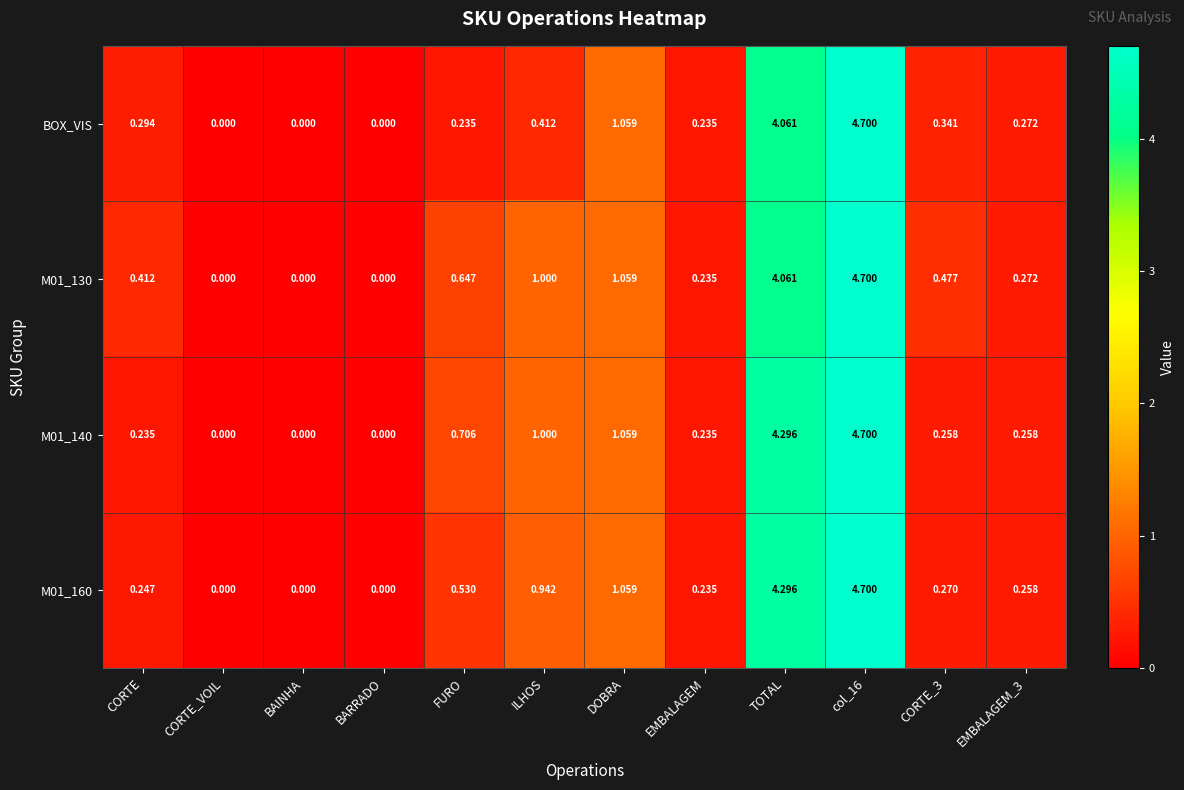

Where is M01_160 nearest to the value 2?

DOBRA